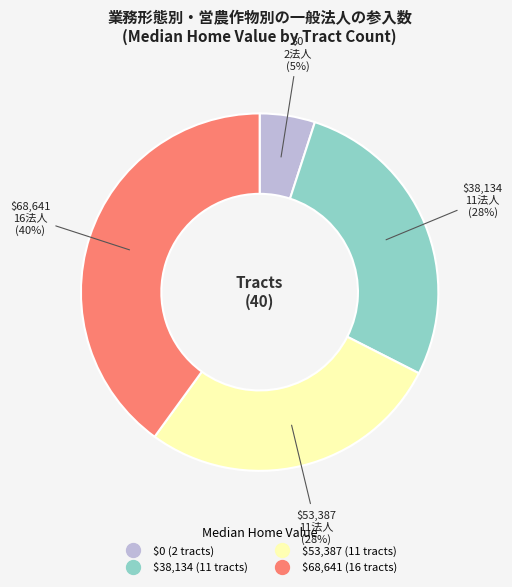

To the nearest percent, what is the difference between the largest and smallest slice percentages?

35%